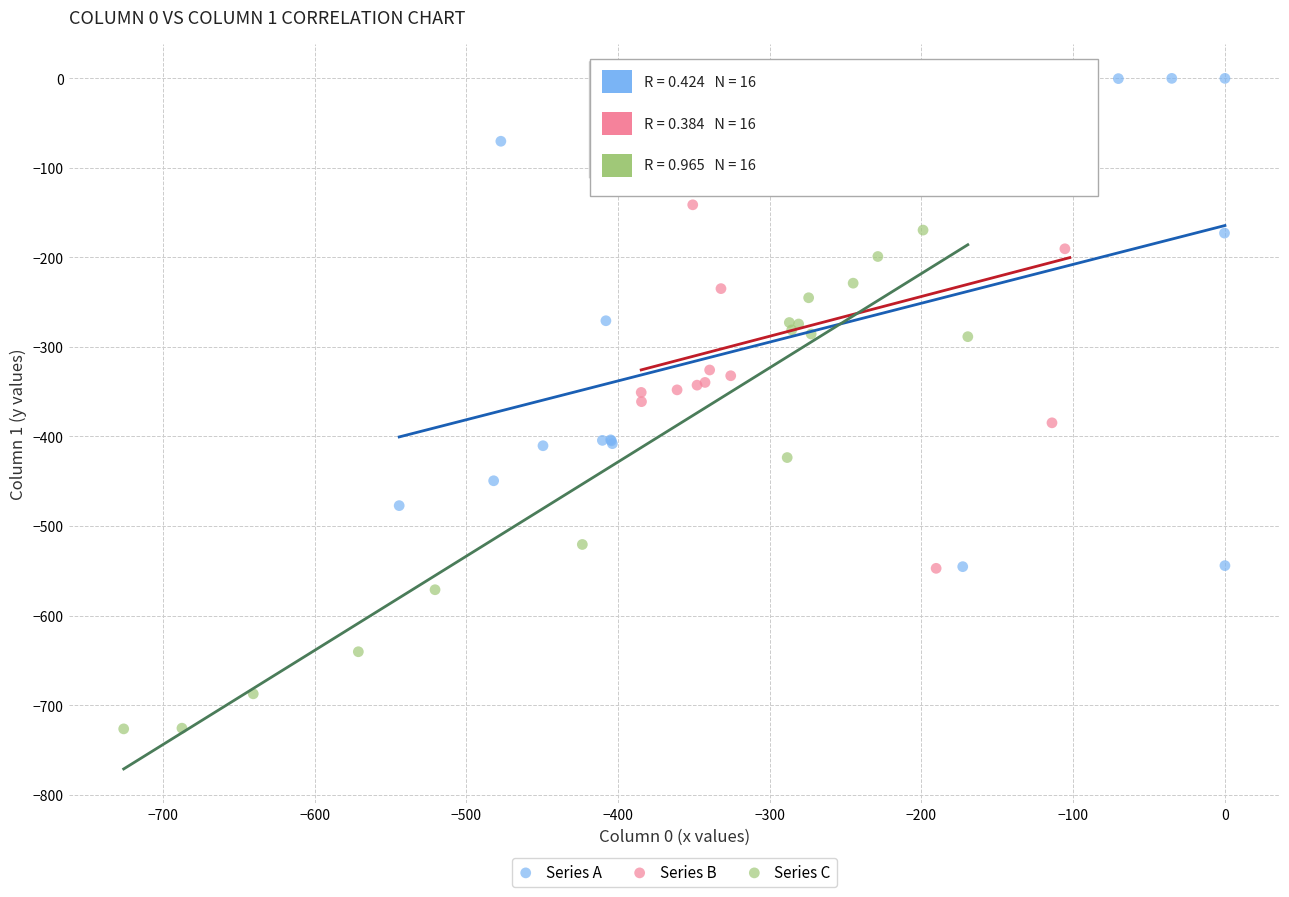

Which series reaches the minimum Y coordinate?

Series C